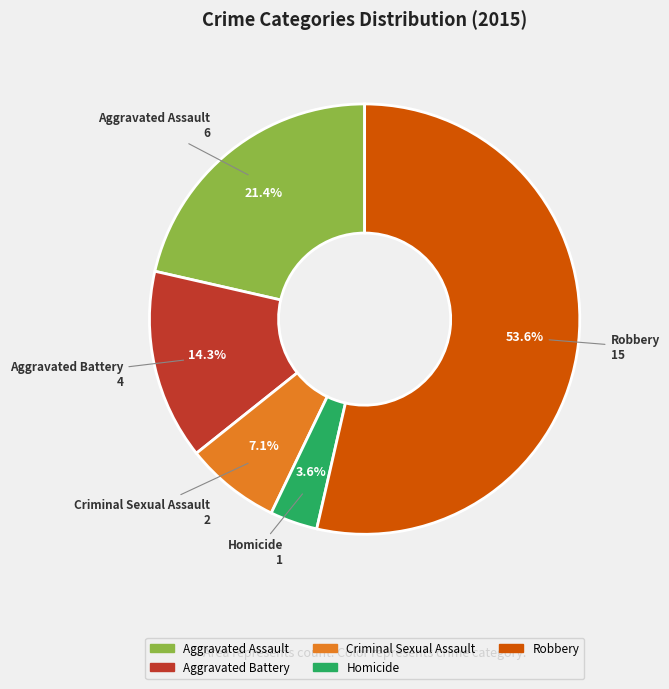

What portion of the pie excludes Aggravated Battery?

85.7%